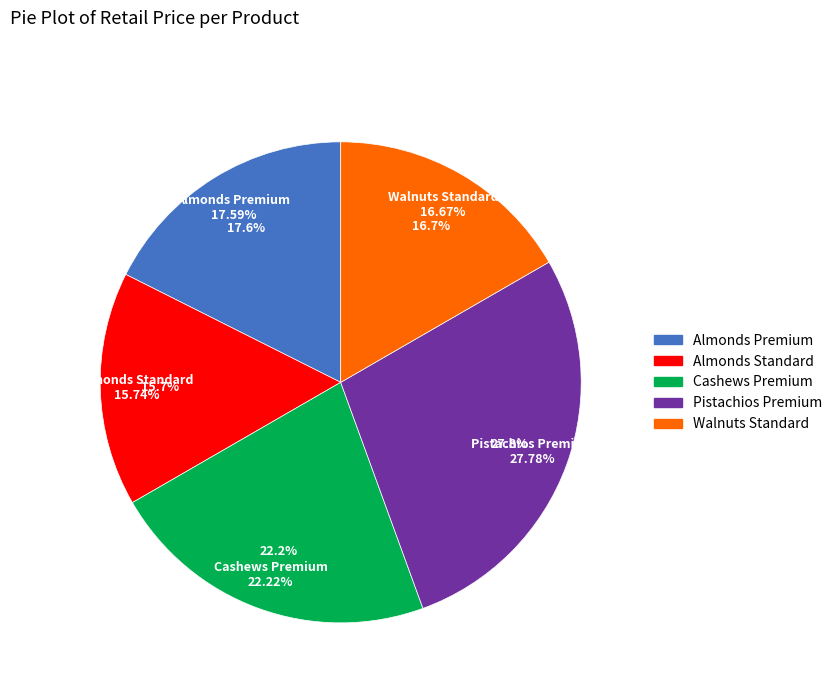

Combined, what portion of the pie is Walnuts Standard and Almonds Standard?

32.4%